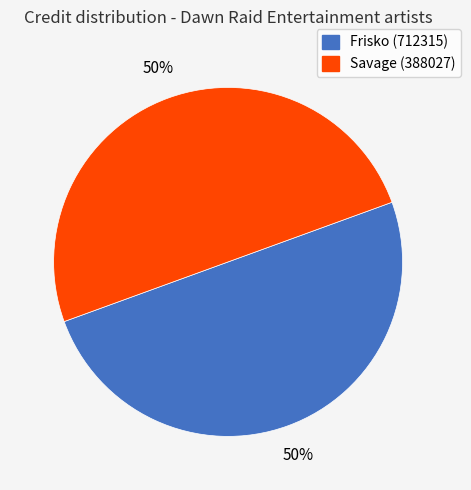

What percentage is the Frisko (712315) slice, to the nearest percent?

50%